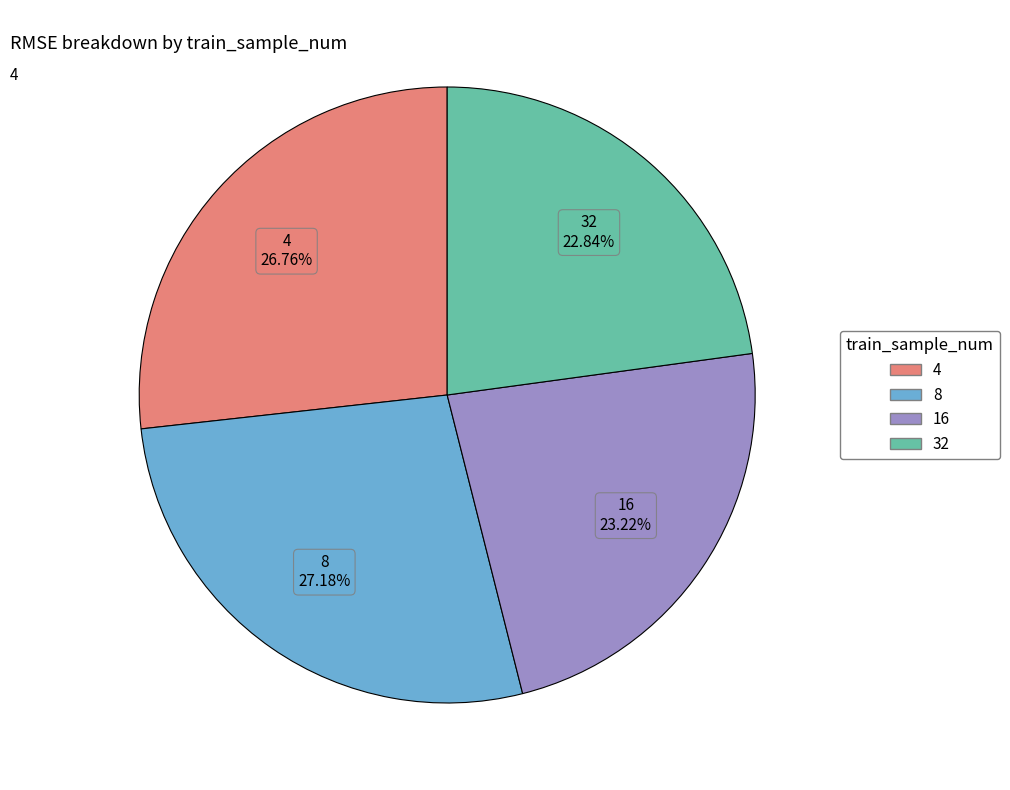

How many slices are in this pie chart?

4